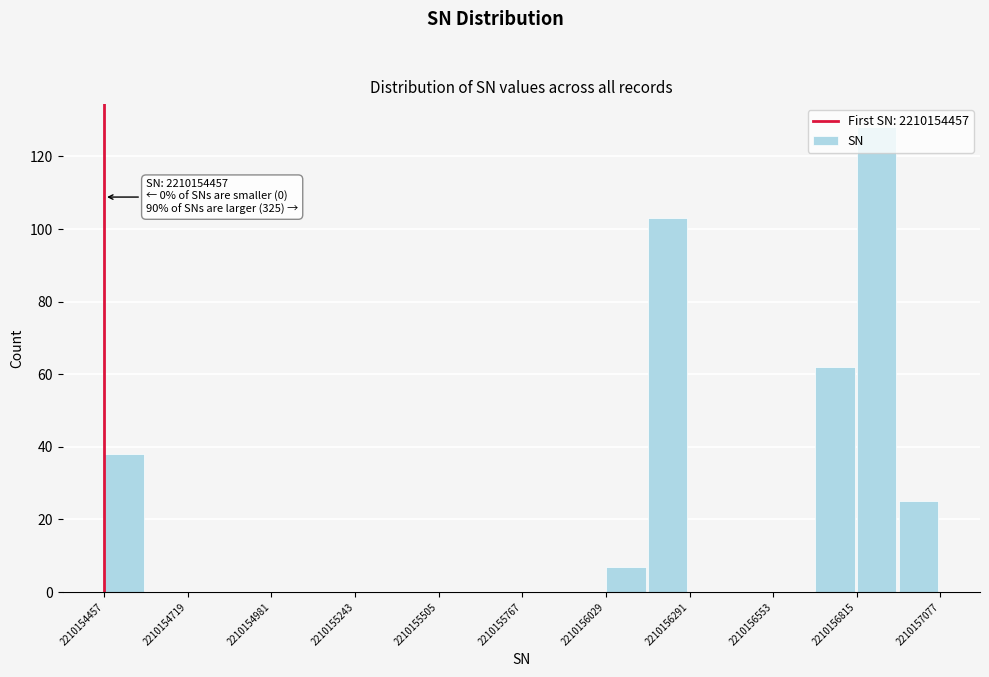

Around what value on the x-axis is the tallest bar? Give the approximate position of its centre, as read against the axis.

2210156900